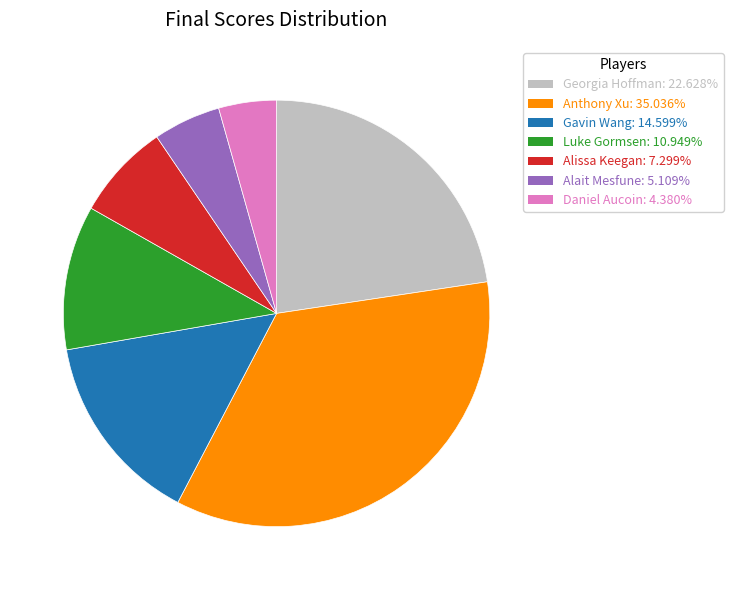

Is there a majority slice in this chart?

No